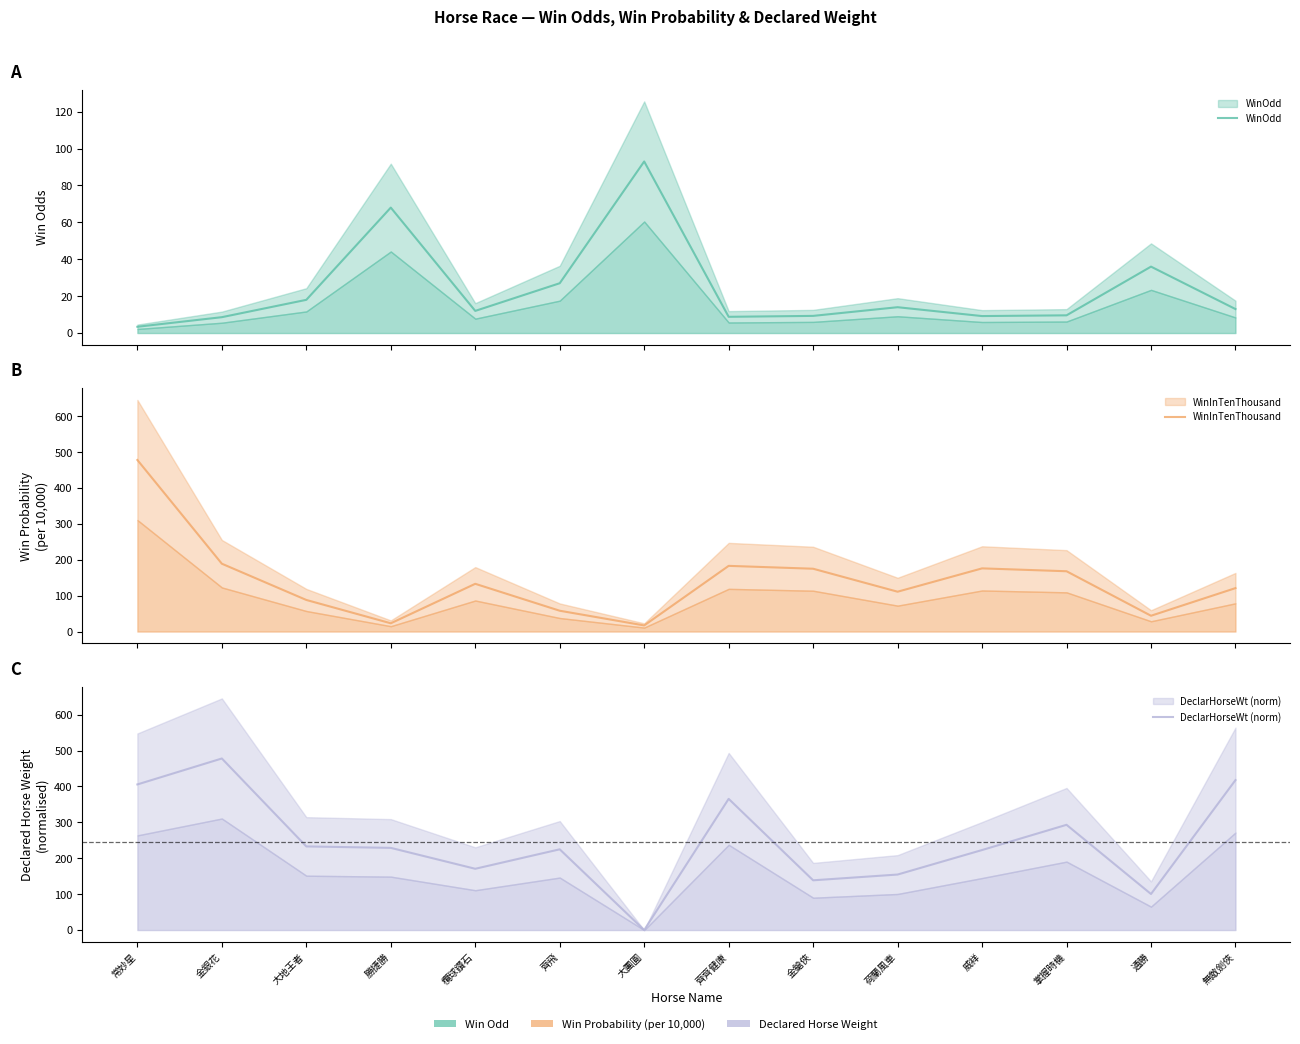

True or false: WinInTenThousand and WinOdd cross at least once.

True